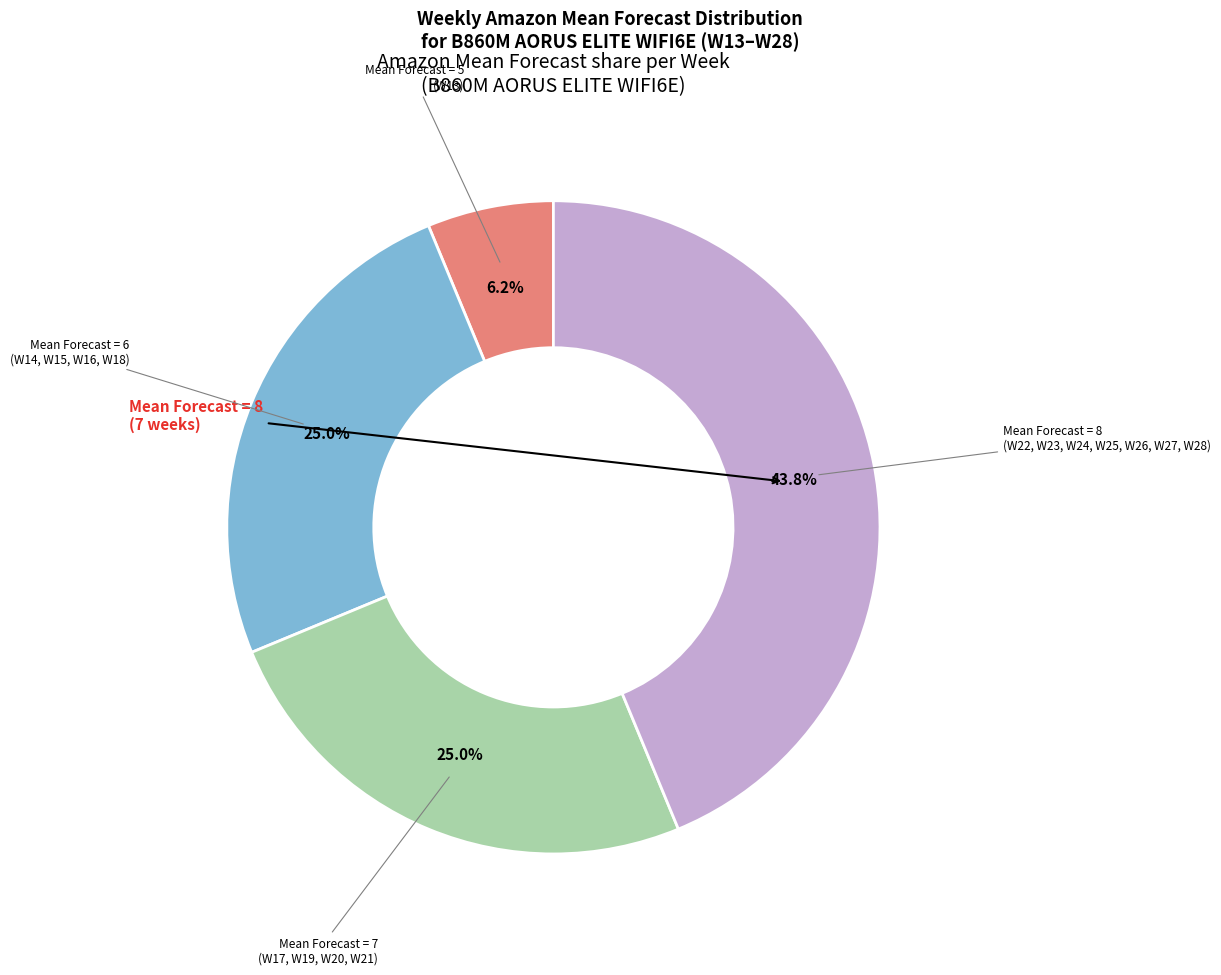

To the nearest percent, what is the average slice percentage?

25%